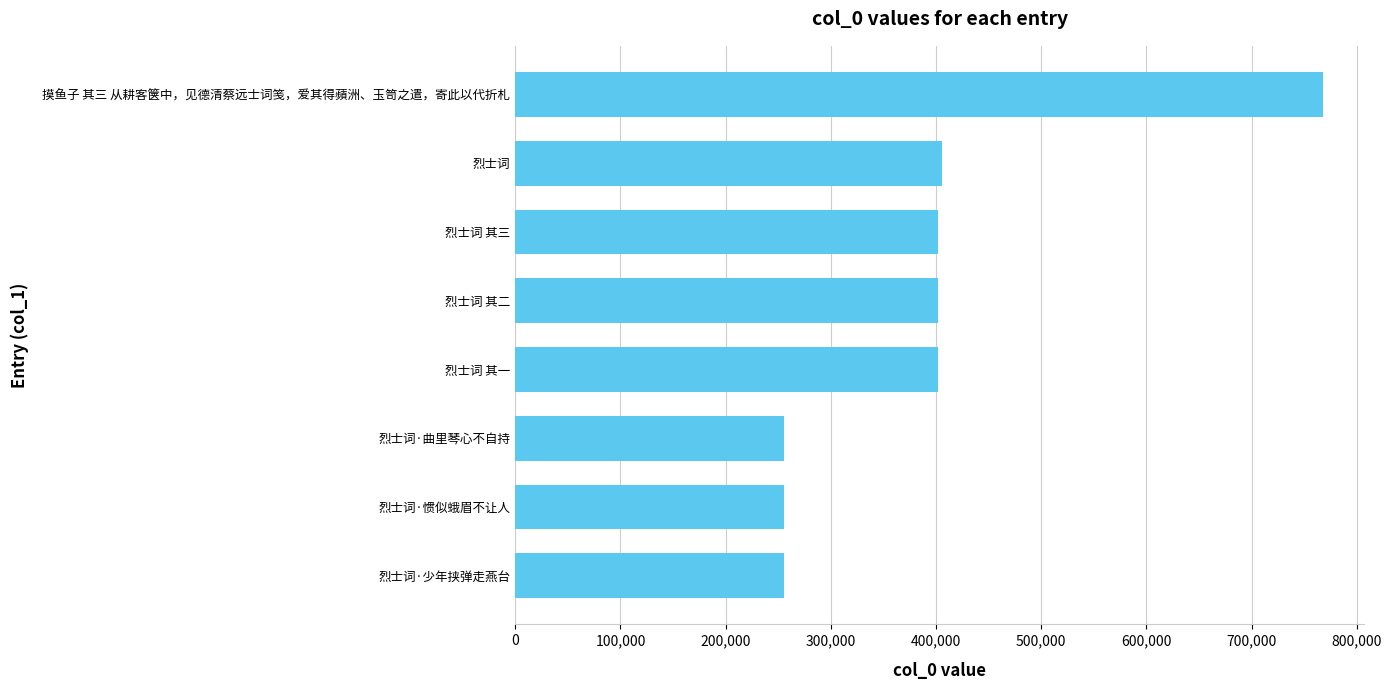

The chart shows a value of 613737 at 烈士词. True or false?

False